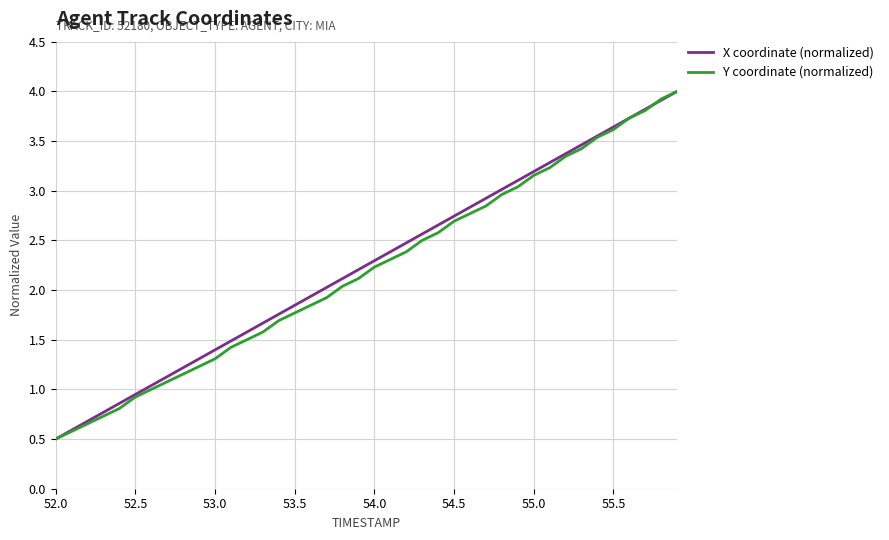

What is the maximum value for X coordinate (normalized)?

4.0